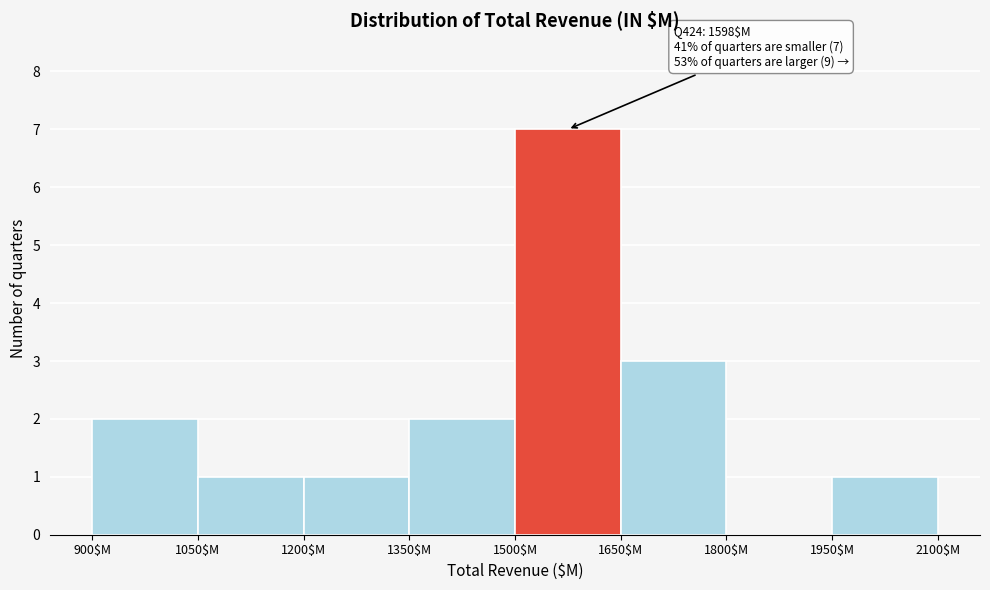

Which range on the x-axis has the tallest bar?

1500 to 1650